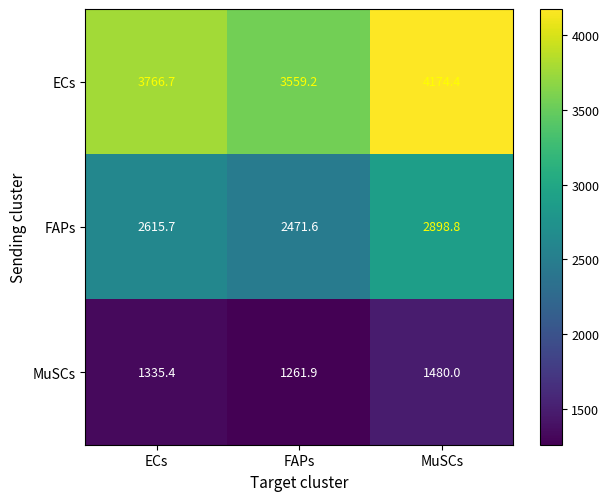

Reading right to left, extract all data points from this chart.

ECs: 4174.4	3559.2	3766.7
FAPs: 2898.8	2471.6	2615.7
MuSCs: 1480.0	1261.9	1335.4